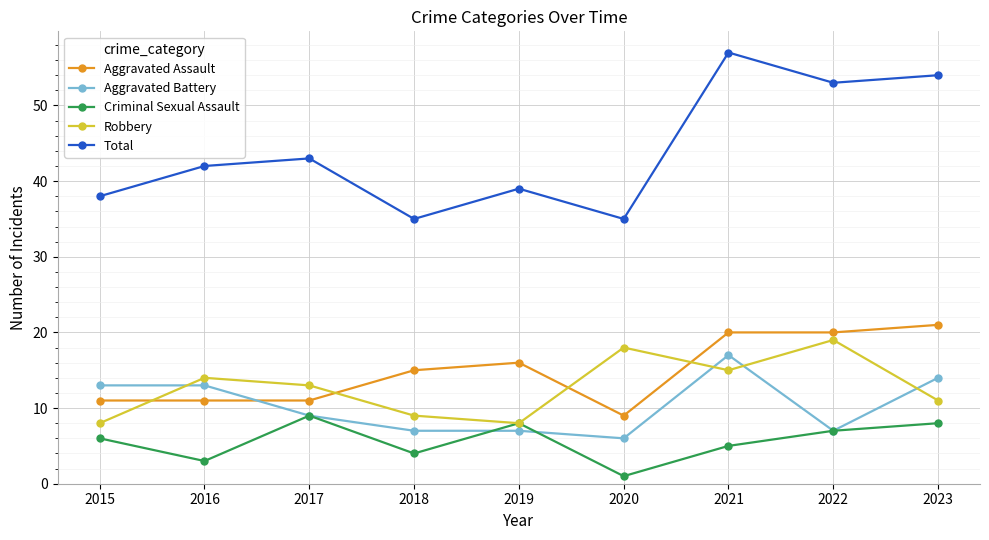

Does the chart have visible grid lines?

Yes